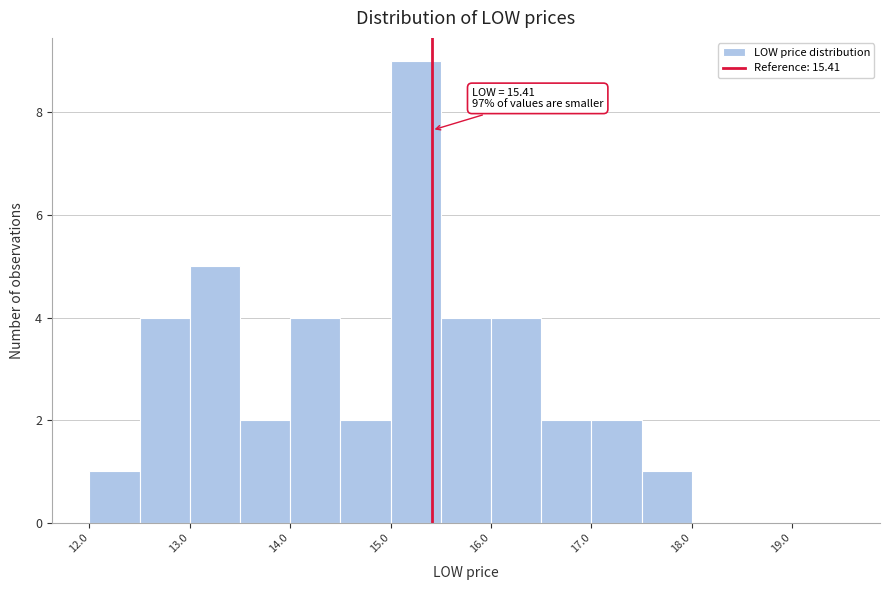

Over which range of the x-axis is the bar tallest?

15.0 to 15.5